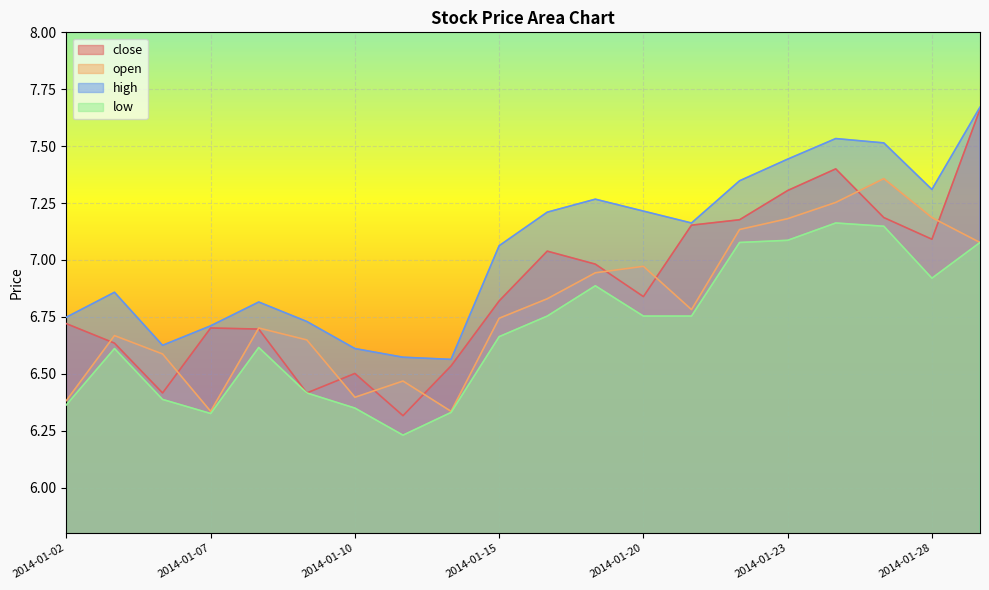

What is the value of the close point at the 14th from the left?

7.2